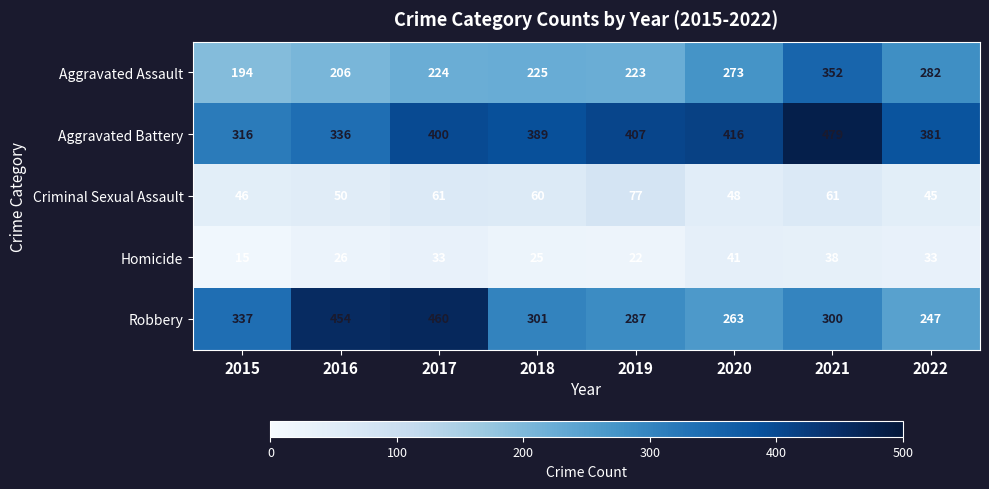

Is it true that Criminal Sexual Assault equals 61 at 2021?

True